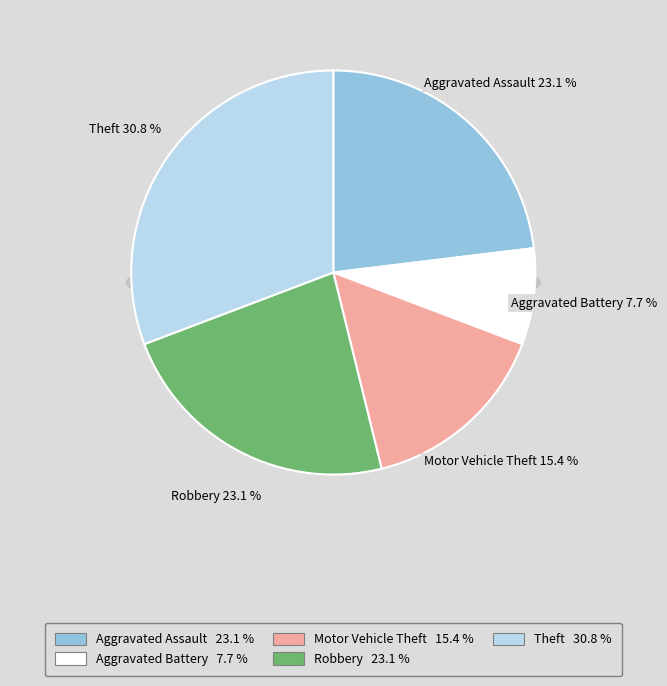

The Motor Vehicle Theft slice represents 3% of the pie. True or false?

False